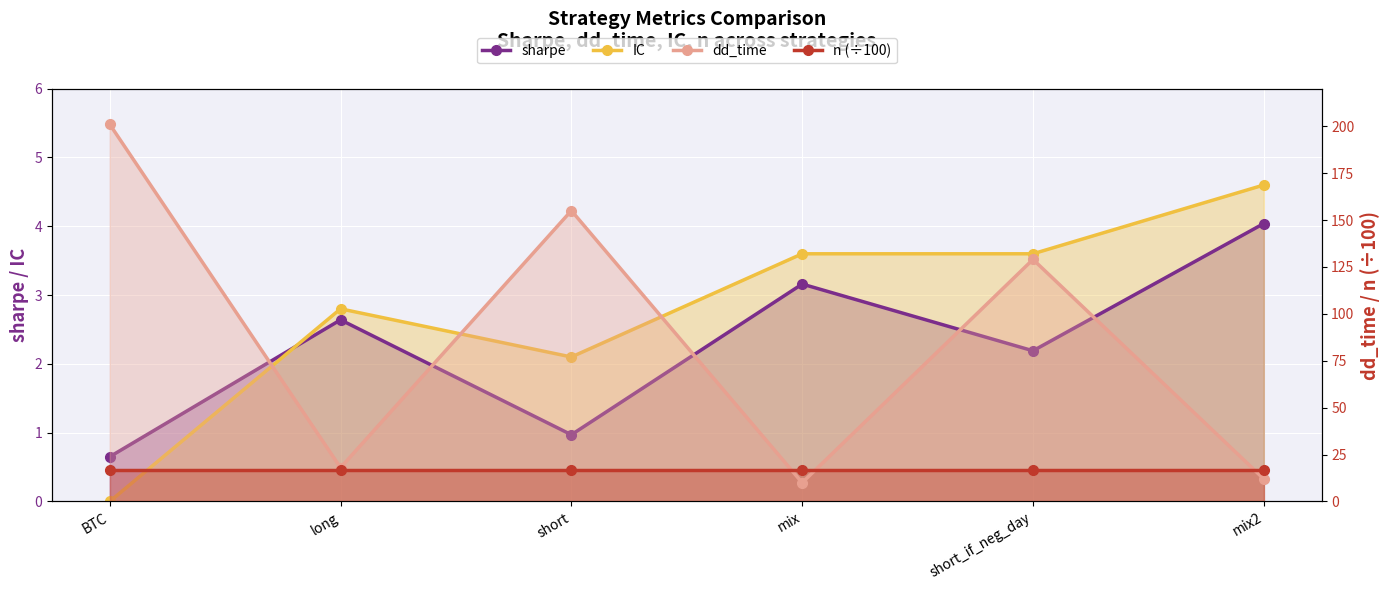

Where is the first local minimum for IC?

short